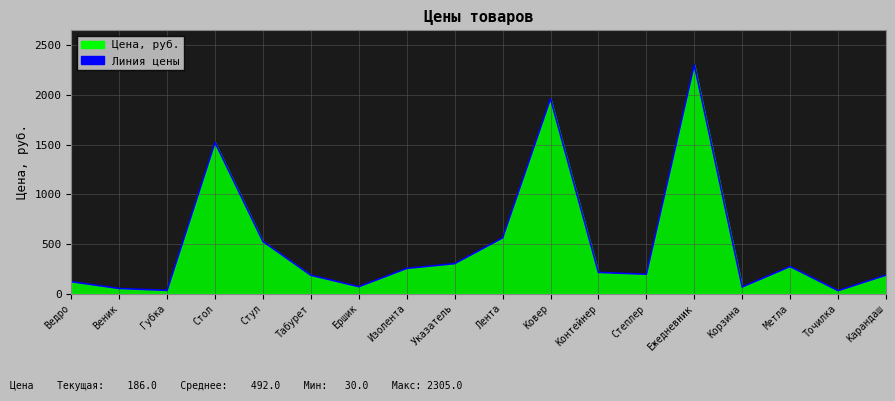

Between Точилка and Метла, which is larger?

Метла